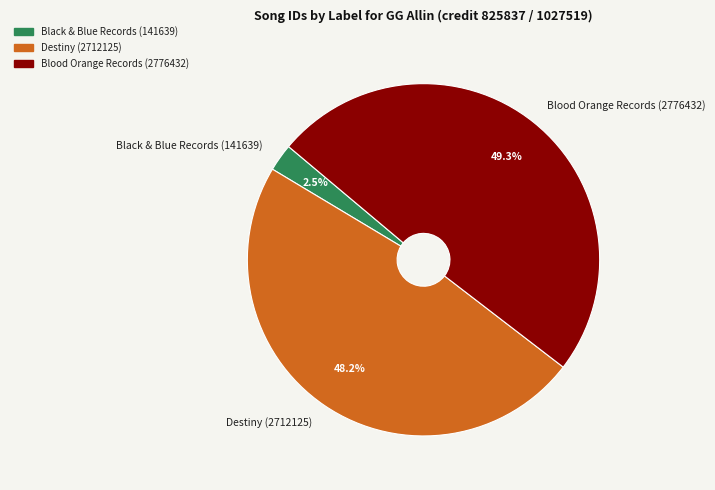

The Blood Orange Records (2776432) slice represents 49% of the pie. True or false?

True